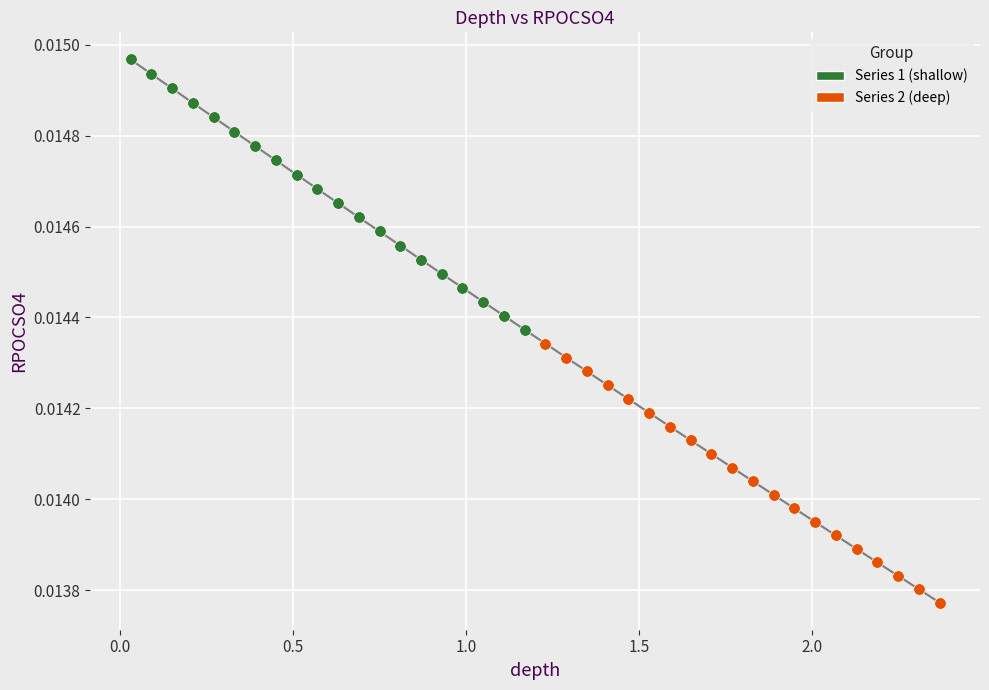

Which series contains the highest Y value?

Series 1 (shallow)